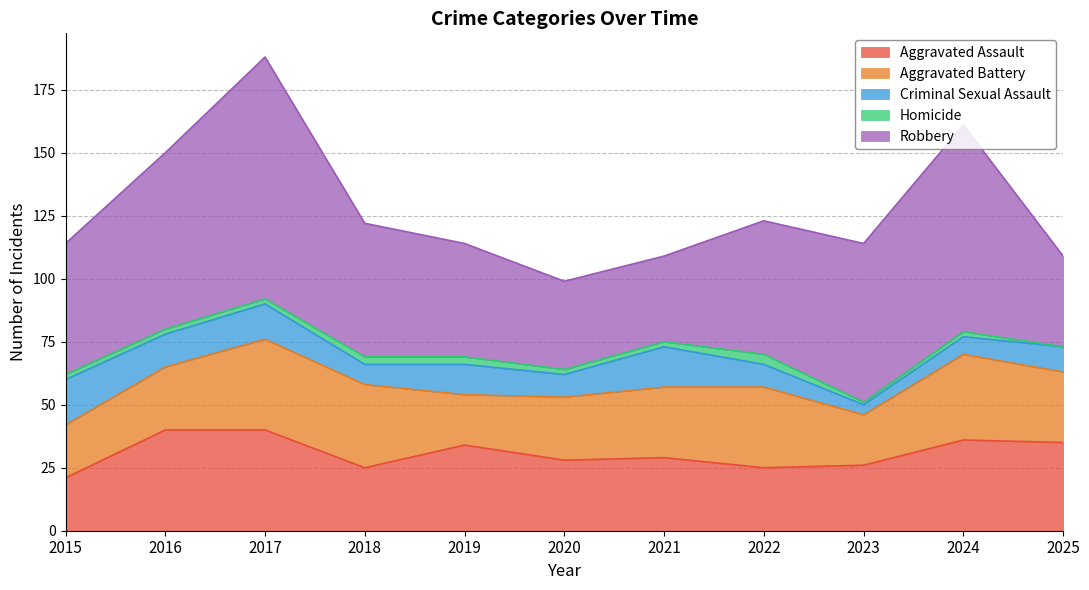

Where does the Aggravated Assault series first go above 29?

2016